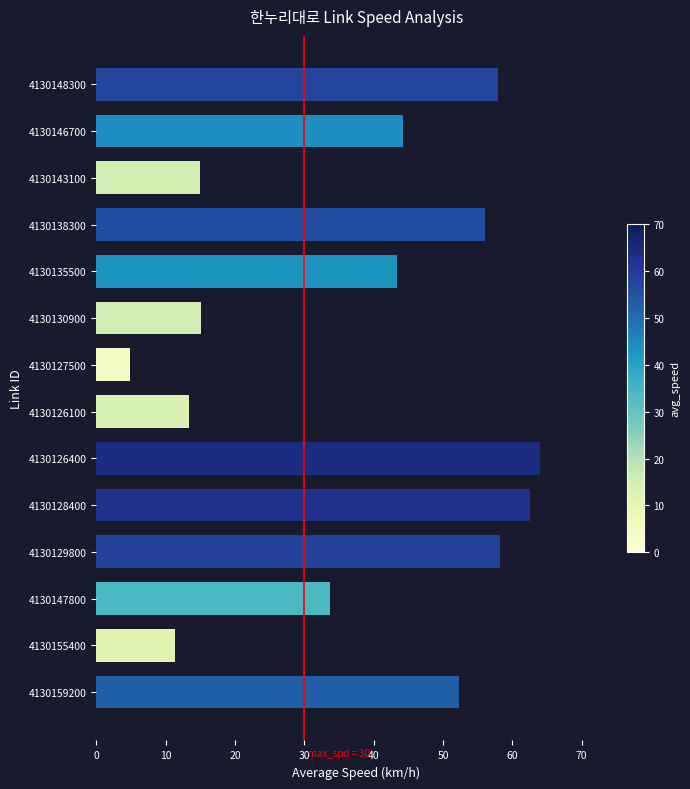

What is the minimum value shown in the chart?

4.9